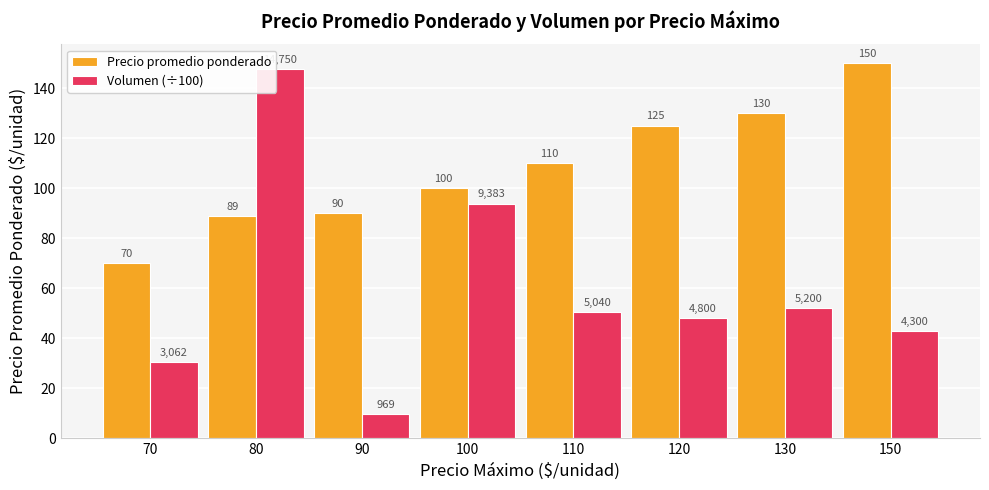

Rank the series at 80 from highest to lowest value.

Volumen (÷100), Precio promedio ponderado